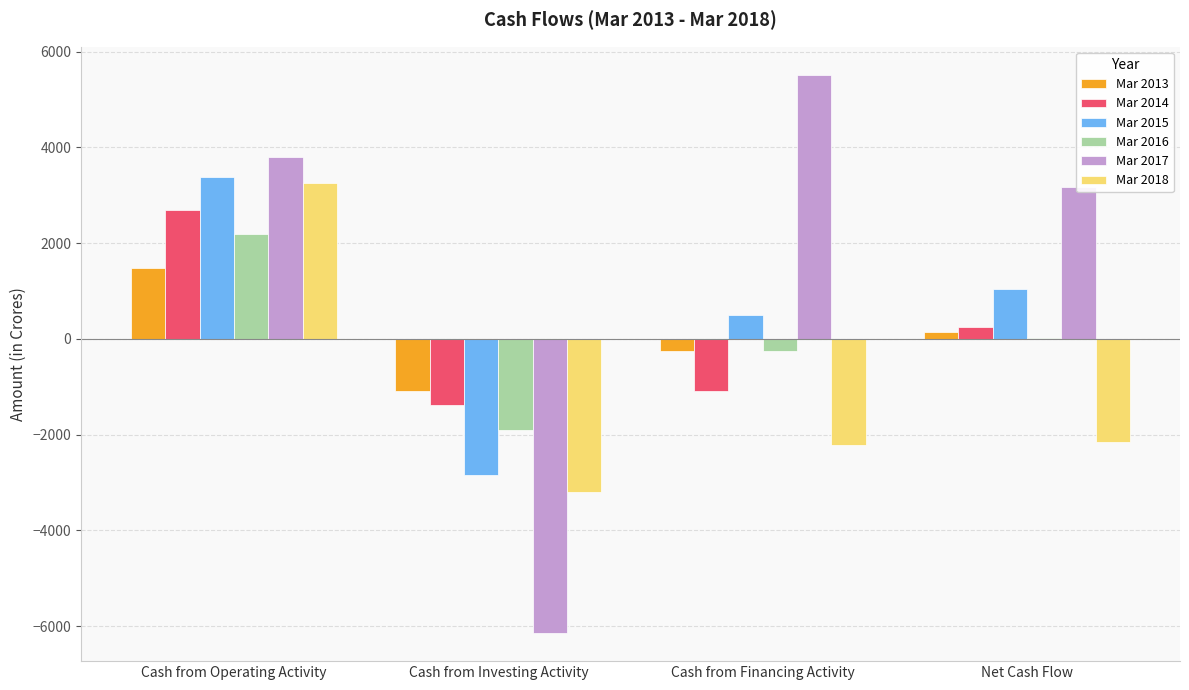

What is the maximum value for Mar 2015?

3390